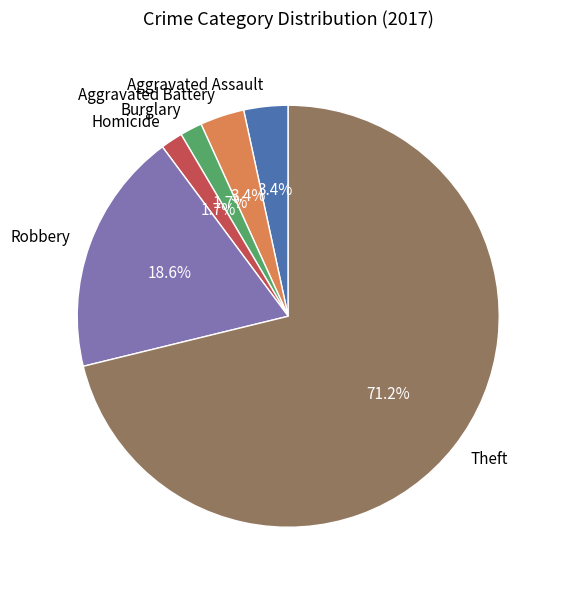

Count the number of slices in the pie.

6